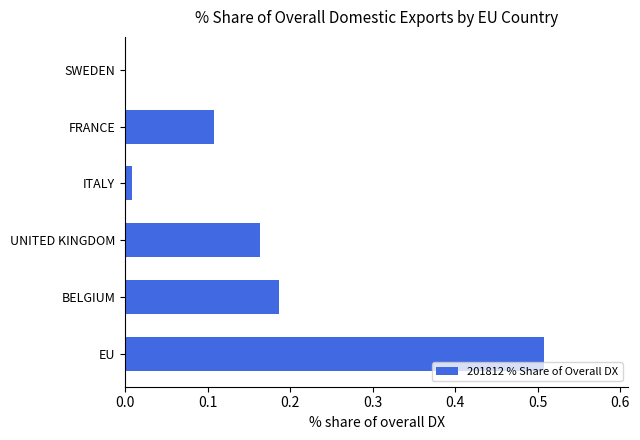

True or false: the data shows 0.3 at UNITED KINGDOM.

False